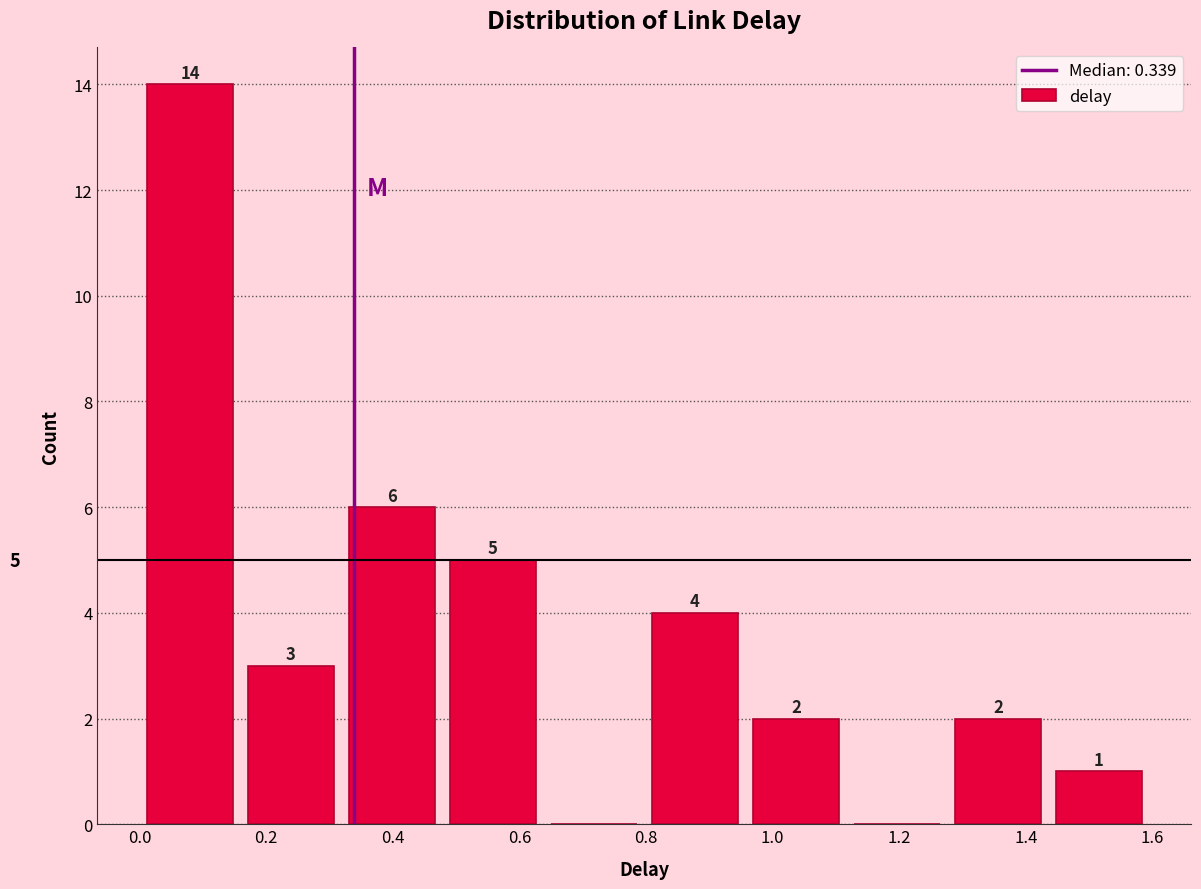

Over which range of the x-axis is the bar tallest?

0.00 to 0.16